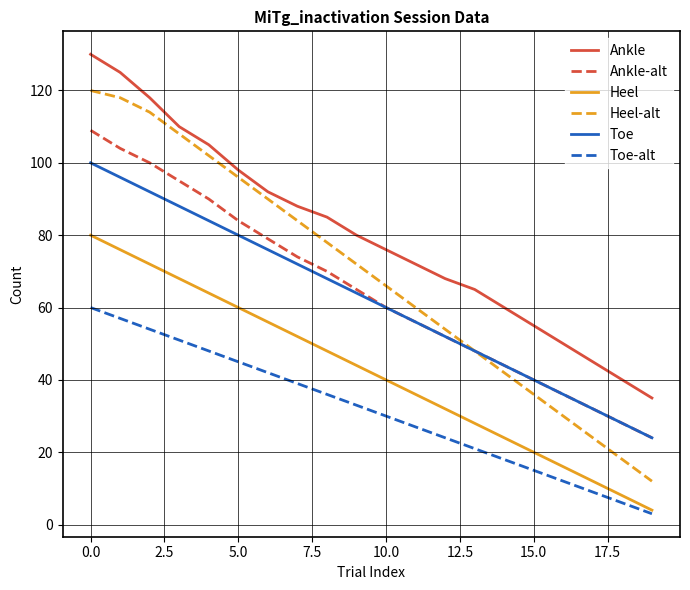

What is the smallest value displayed?

3